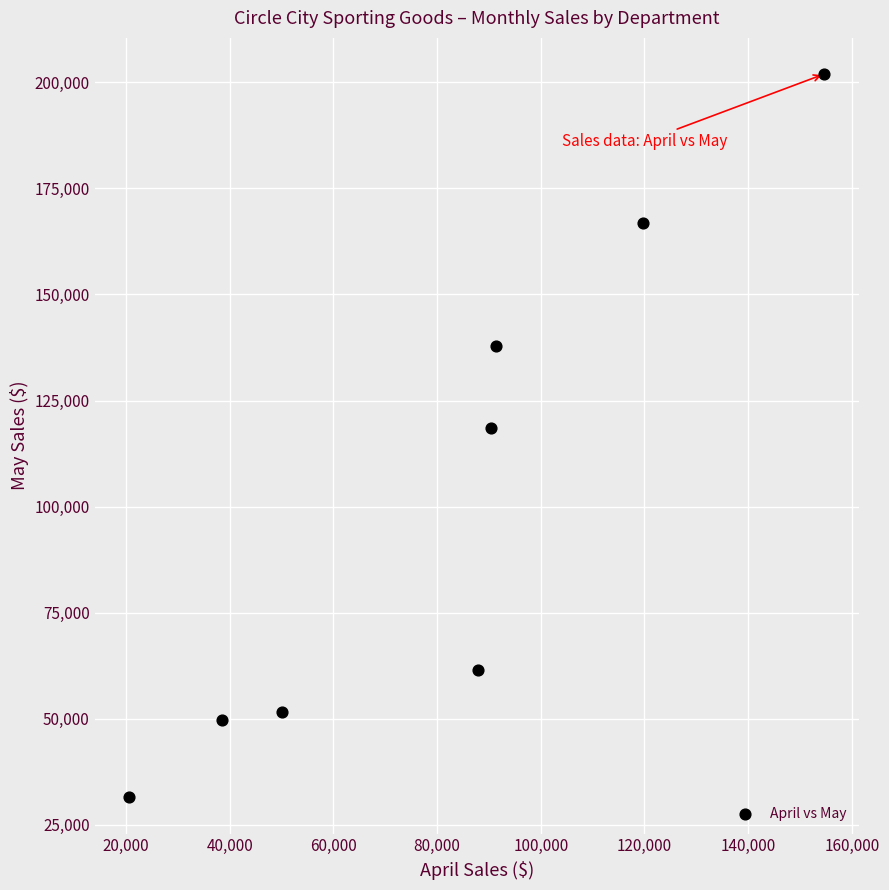

What is the average Y value?

102433.2